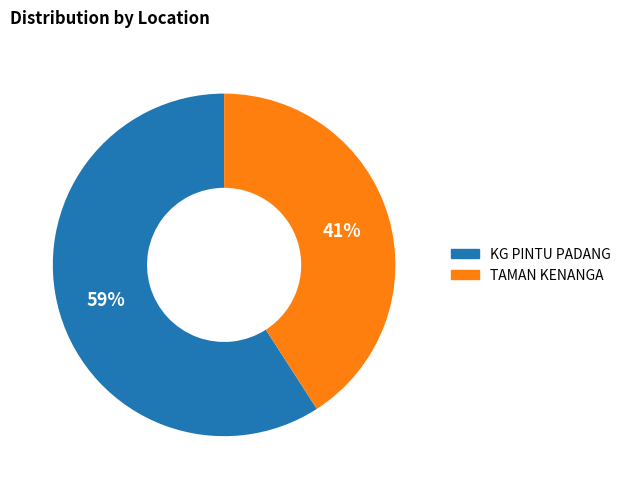

To the nearest percent, what is the difference between the KG PINTU PADANG and TAMAN KENANGA slice percentages?

18%